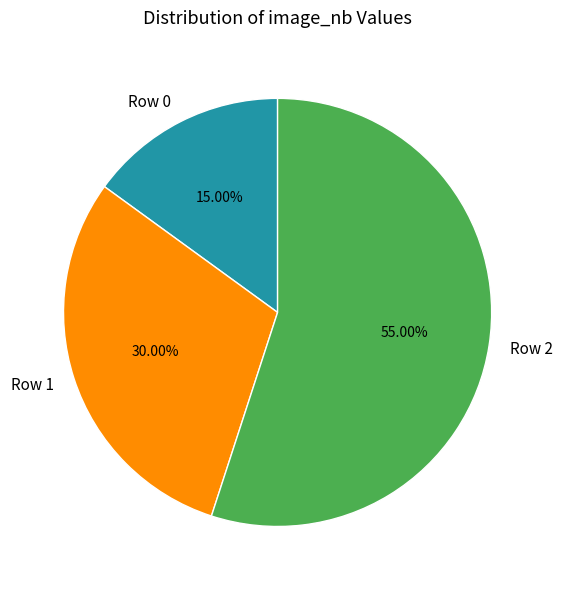

Which category has the biggest portion of the pie?

Row 2